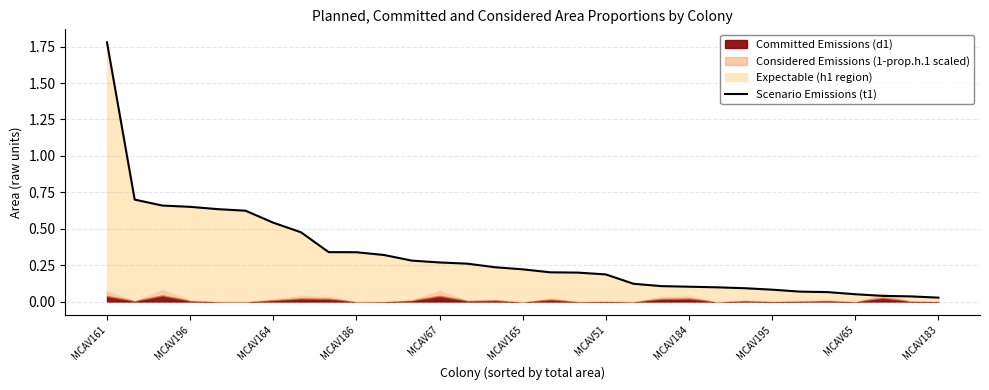

What is the average value?

0.3